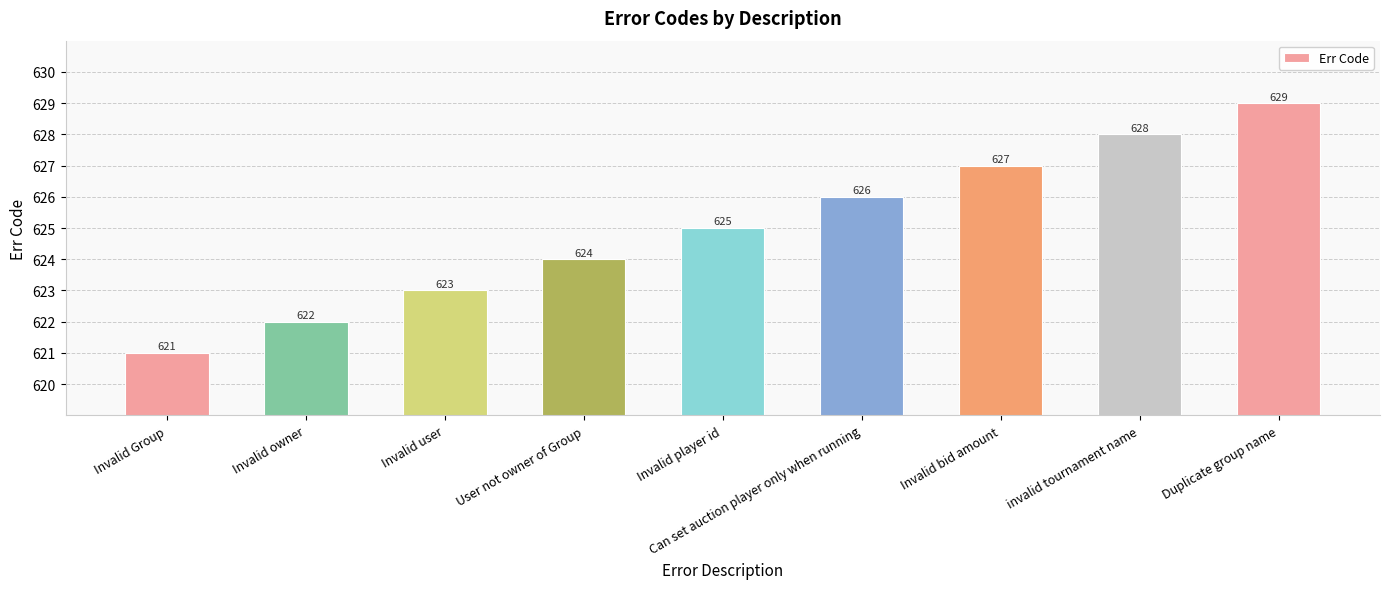

List the labels in order of value, smallest first.

Invalid Group, Invalid owner, Invalid user, User not owner of Group, Invalid player id, Can set auction player only when running, Invalid bid amount, invalid tournament name, Duplicate group name